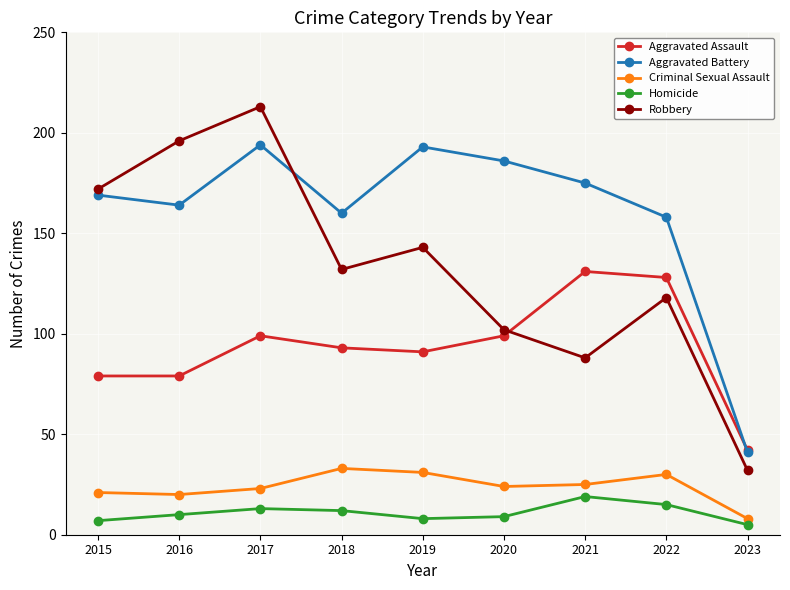

Reading left to right, extract all data points from this chart.

Aggravated Assault: 2015=79	2016=79	2017=99	2018=93	2019=91	2020=99	2021=131	2022=128	2023=42
Aggravated Battery: 2015=169	2016=164	2017=194	2018=160	2019=193	2020=186	2021=175	2022=158	2023=41
Criminal Sexual Assault: 2015=21	2016=20	2017=23	2018=33	2019=31	2020=24	2021=25	2022=30	2023=8
Homicide: 2015=7	2016=10	2017=13	2018=12	2019=8	2020=9	2021=19	2022=15	2023=5
Robbery: 2015=172	2016=196	2017=213	2018=132	2019=143	2020=102	2021=88	2022=118	2023=32